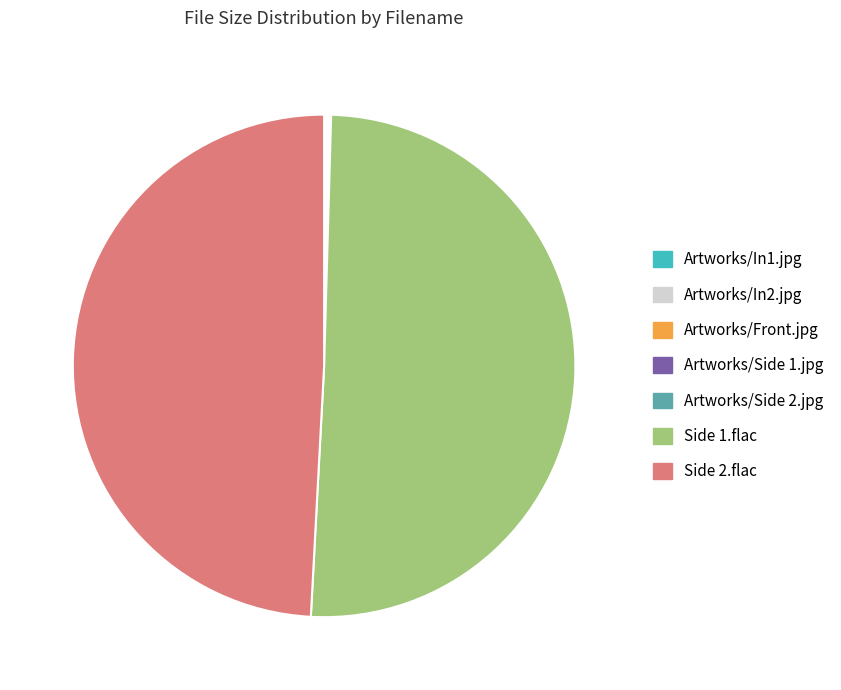

True or false: Side 2.flac accounts for 49% of the total.

True